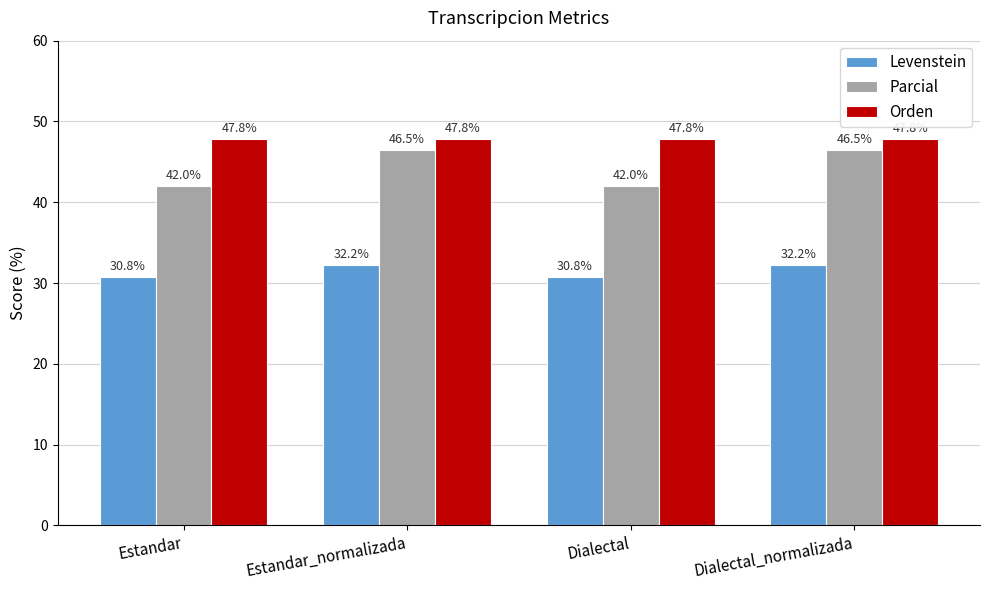

Rank the series by their average value, from highest to lowest.

Orden, Parcial, Levenstein